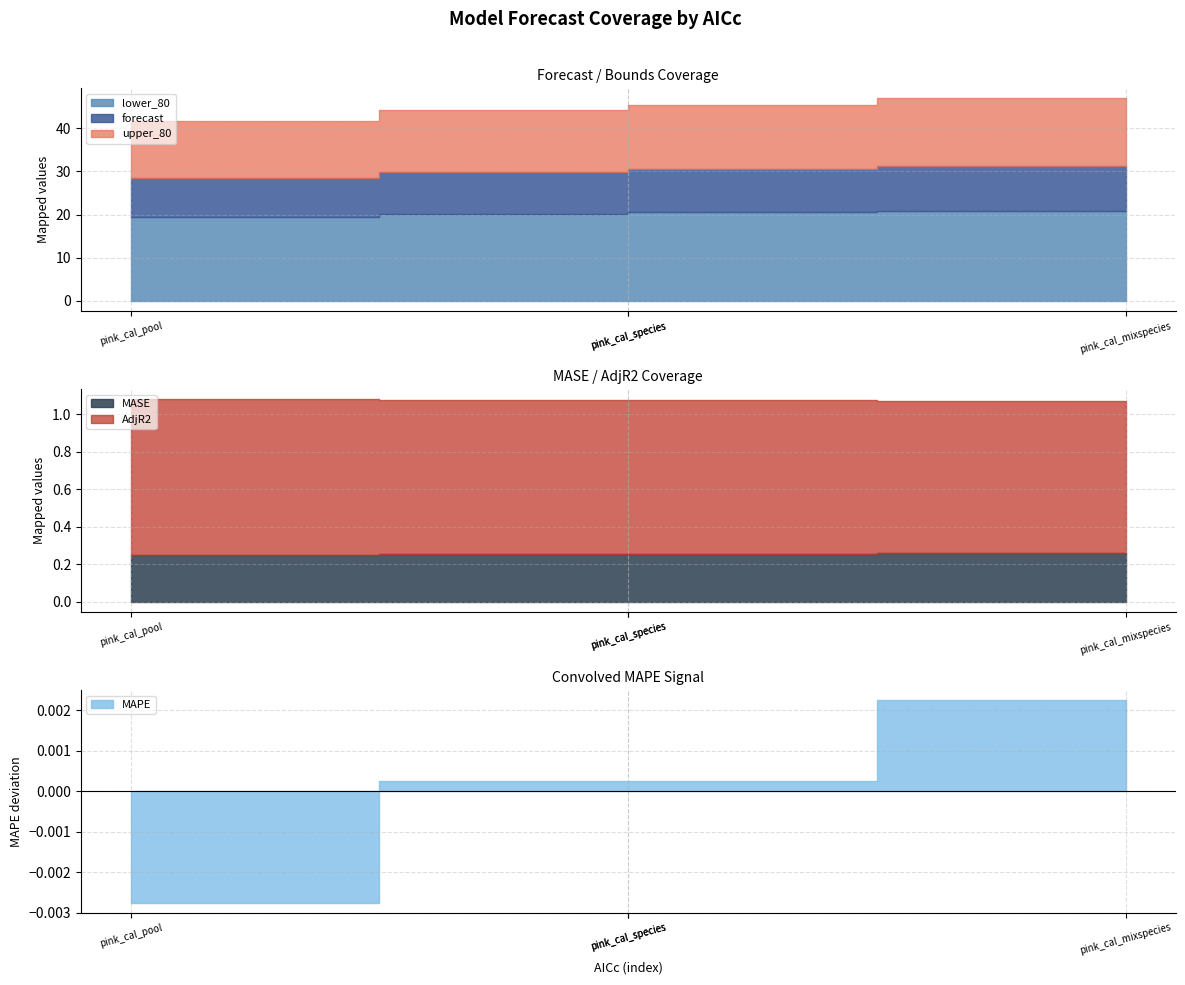

True or false: upper_80 and MAPE cross at least once.

False